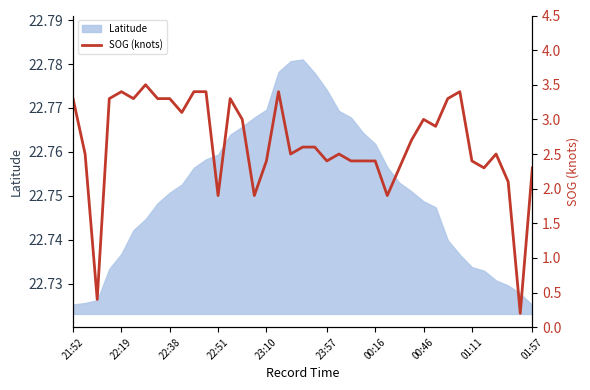

What is the value of the 27th point from the left?

1.9